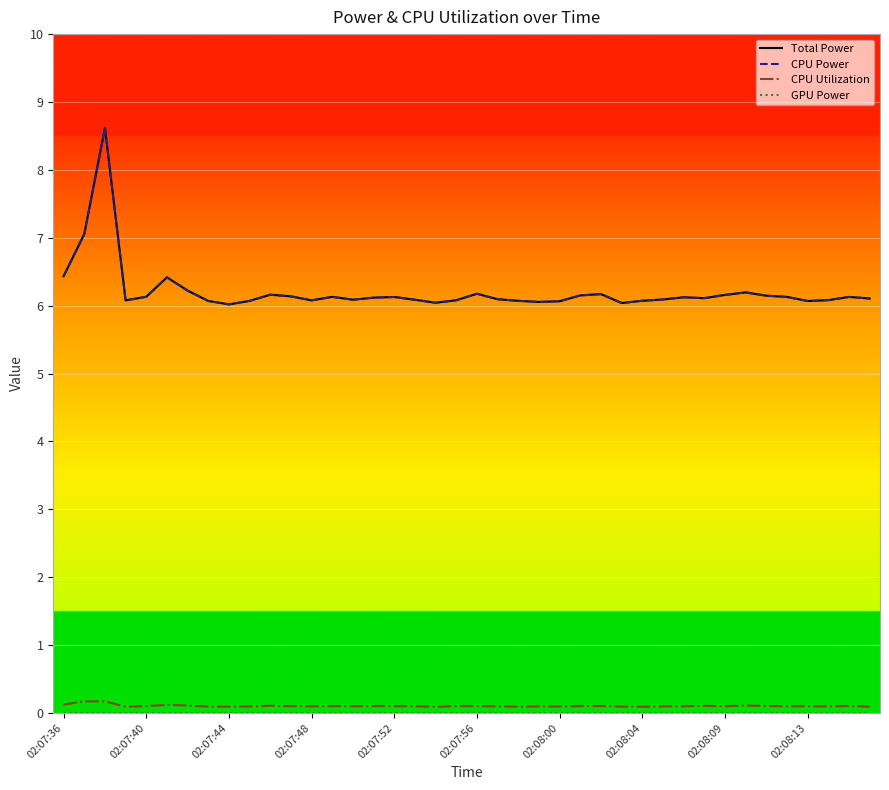

What is the maximum value for CPU Power?

8.6